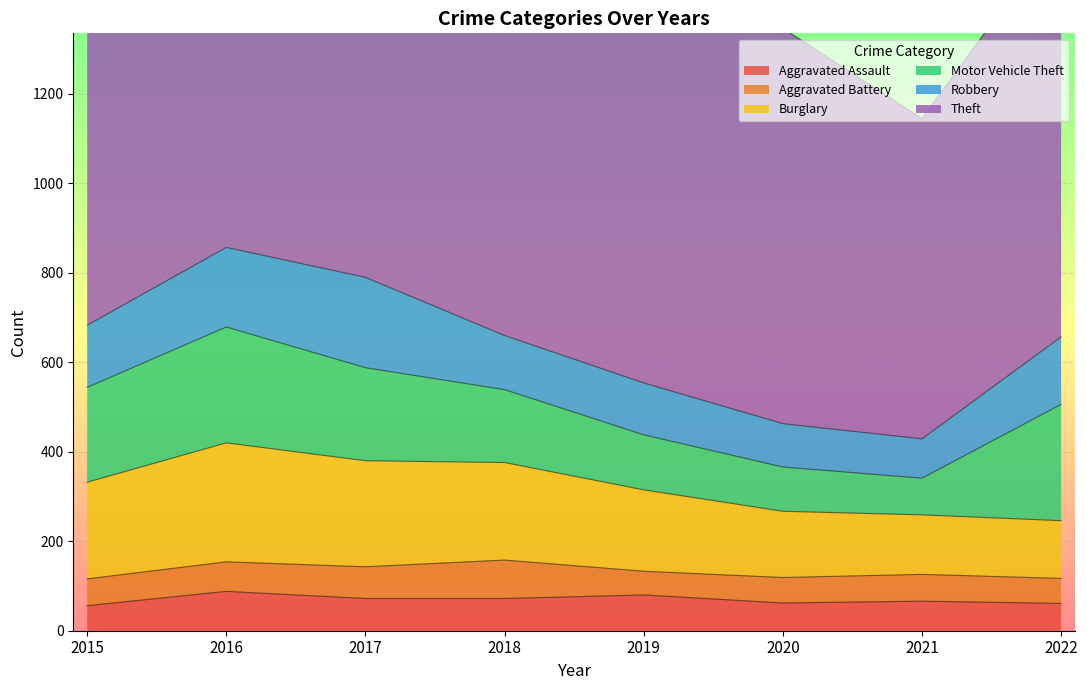

What is the value of the Burglary point at the 4th from the left?

218